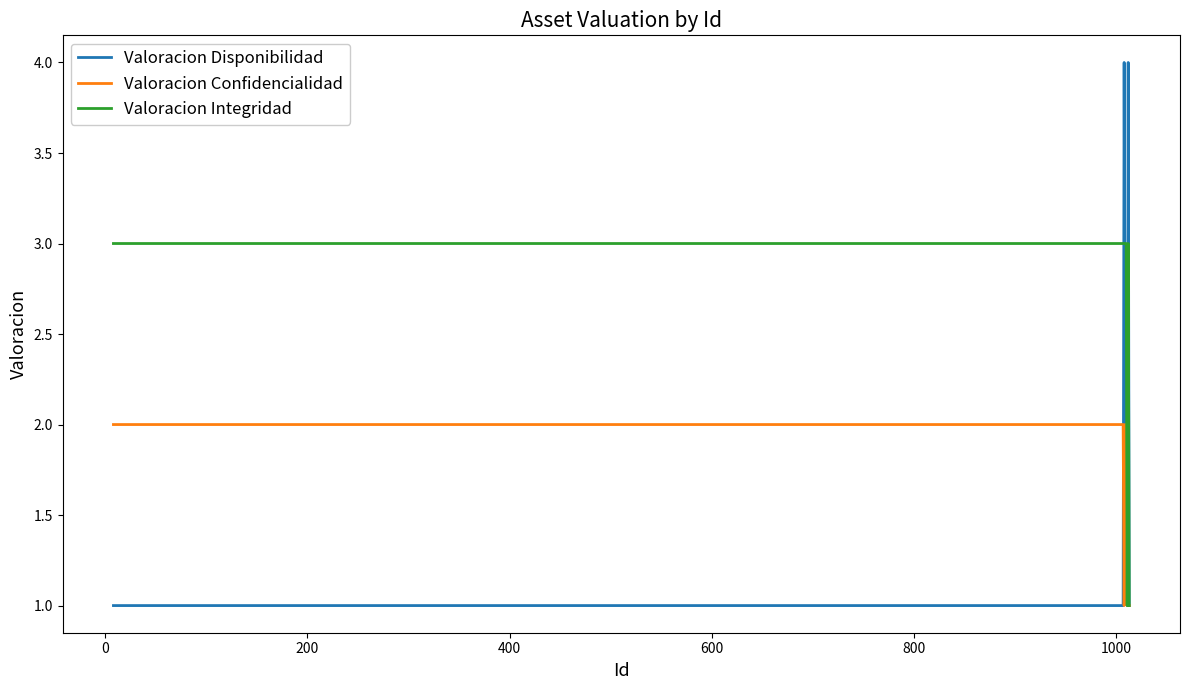

What are all the series names shown in the legend?

Valoracion Disponibilidad, Valoracion Confidencialidad, Valoracion Integridad